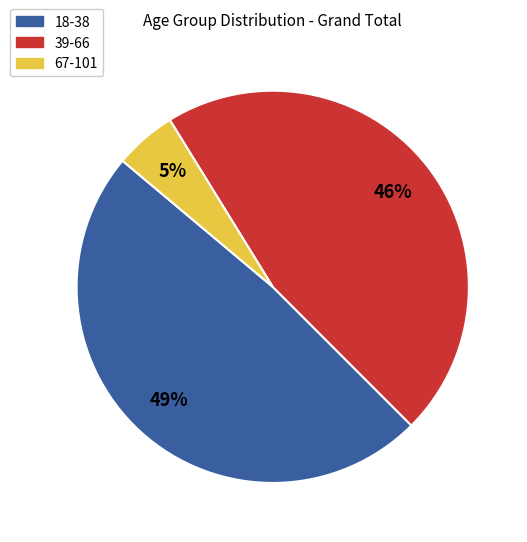

Is there a majority slice in this chart?

No